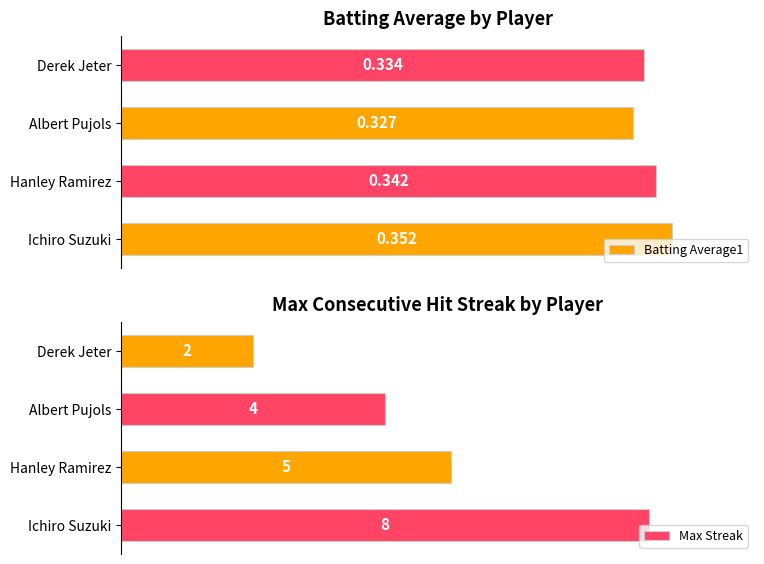

What is the greatest value displayed?

8.0